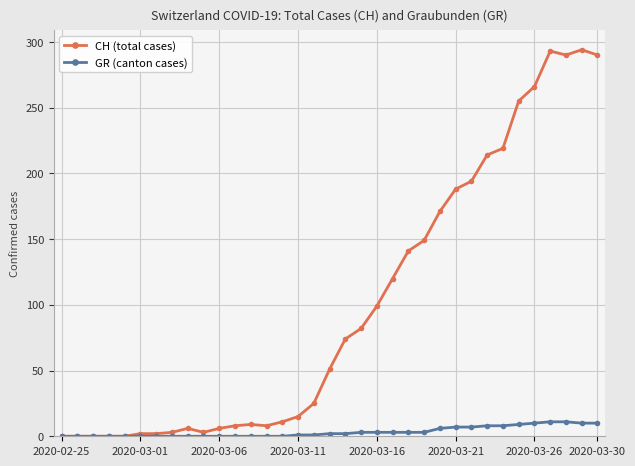

List the series in order of their peak value, highest first.

CH (total cases), GR (canton cases)